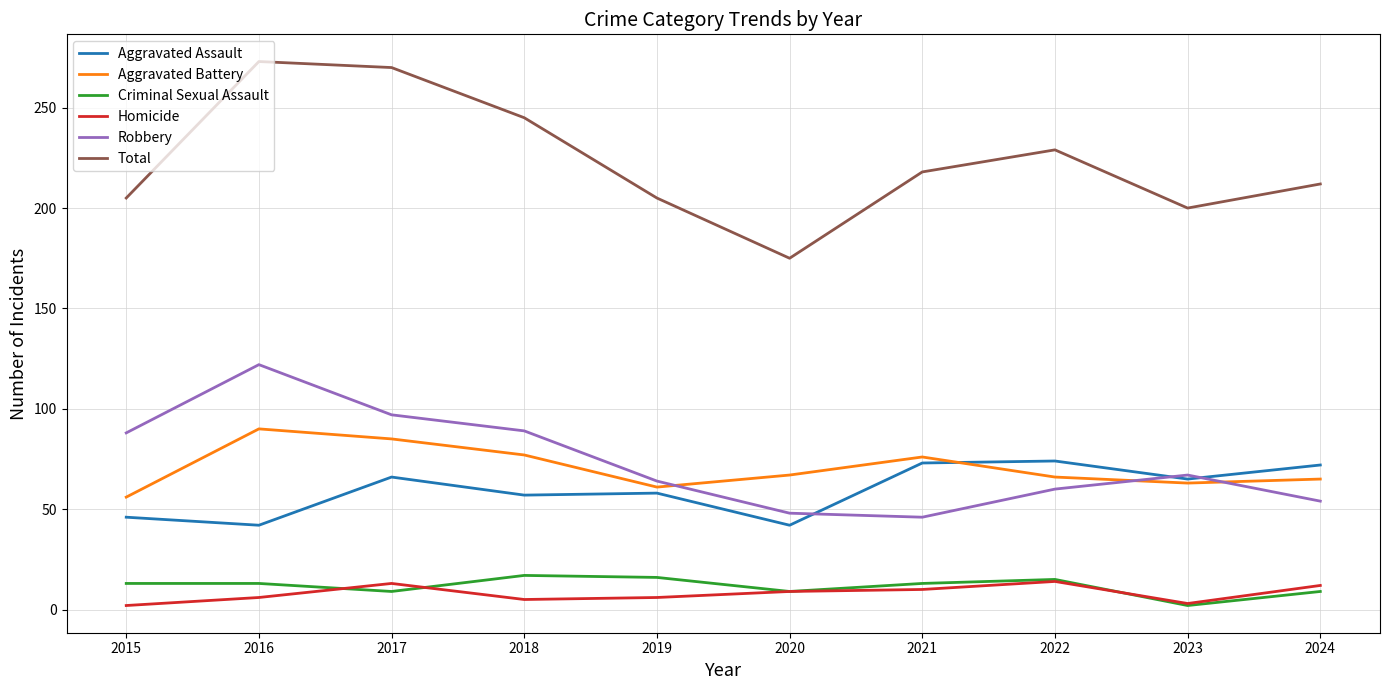

In Homicide, how many points are higher than both neighbors (excluding endpoints)?

2